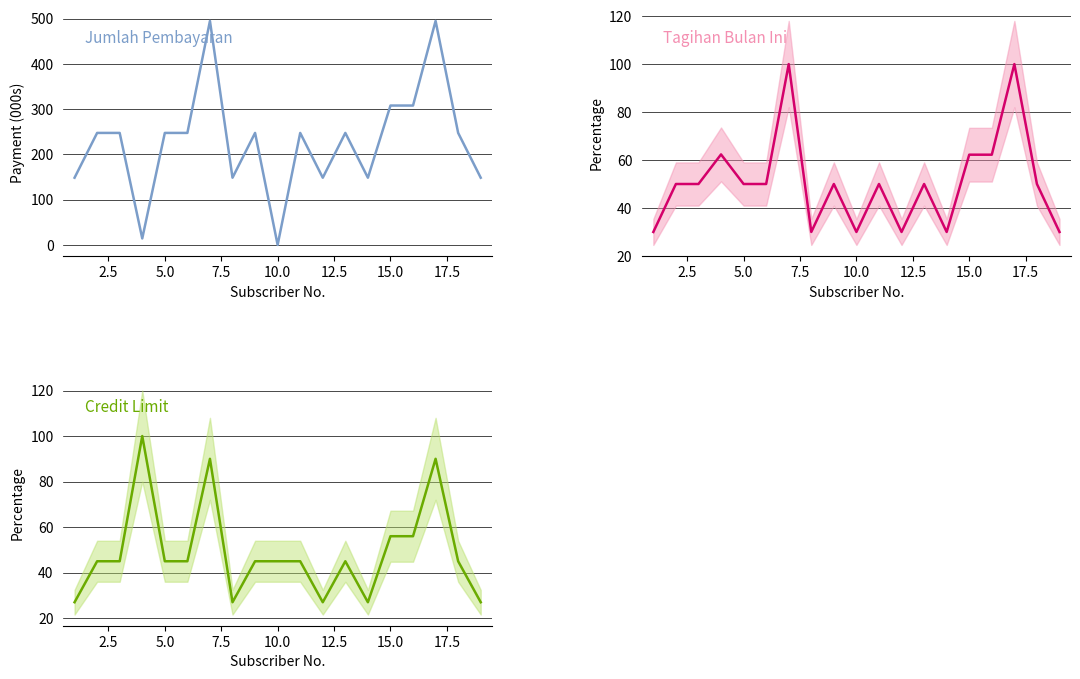

Reading left to right, what are all the values shown in this chart?

Jumlah Pembayaran: 148.5	247.5	247.5	14.3	247.5	247.5	495.0	148.5	247.5	0.0	247.5	148.5	247.5	148.5	308.0	308.0	495.0	247.5	148.5
Tagihan Bulan Ini: 30.0	50.0	50.0	62.3	50.0	50.0	100.0	30.0	50.0	30.0	50.0	30.0	50.0	30.0	62.2	62.2	100.0	50.0	30.0
Credit Limit: 27.0	45.0	45.0	100.0	45.0	45.0	90.0	27.0	45.0	45.0	45.0	27.0	45.0	27.0	56.0	56.0	90.0	45.0	27.0